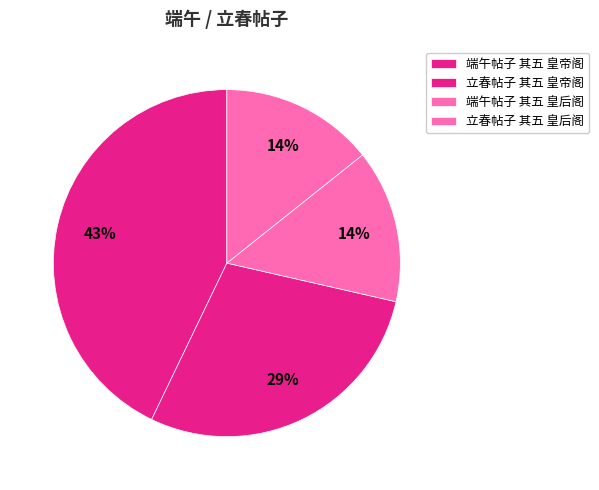

Which slice is the smallest?

立春帖子 其五 皇后阁